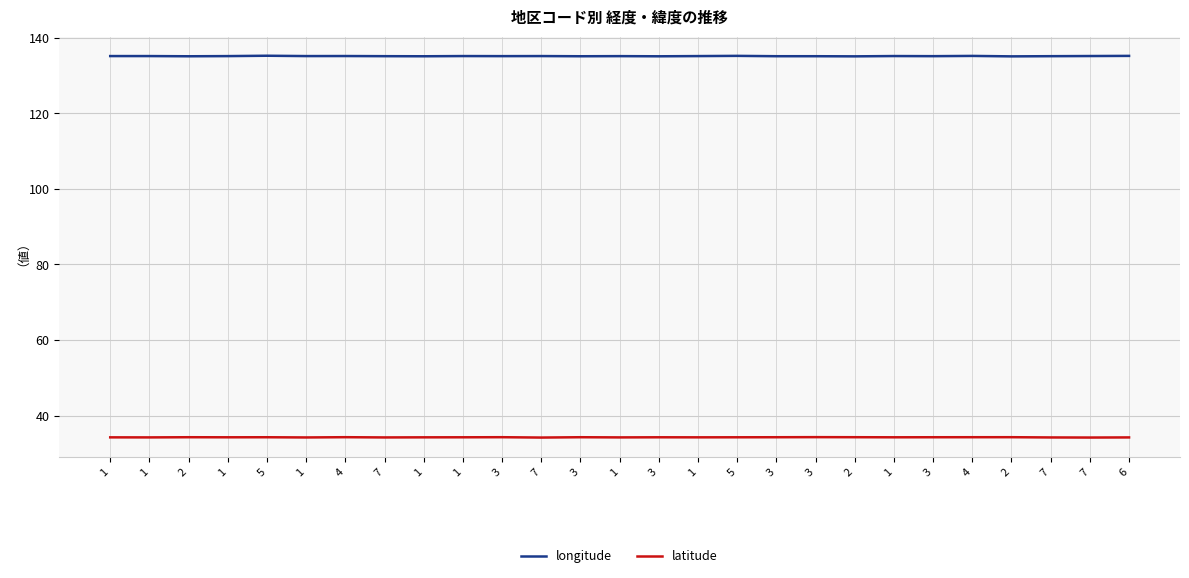

Is this an area chart (filled region under the line)?

No